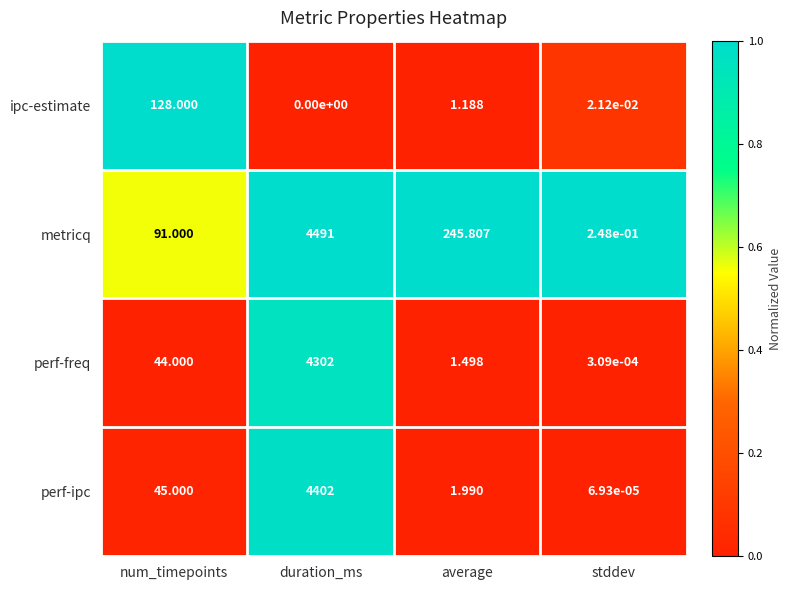

At which category is the sum across all series the highest?

duration_ms